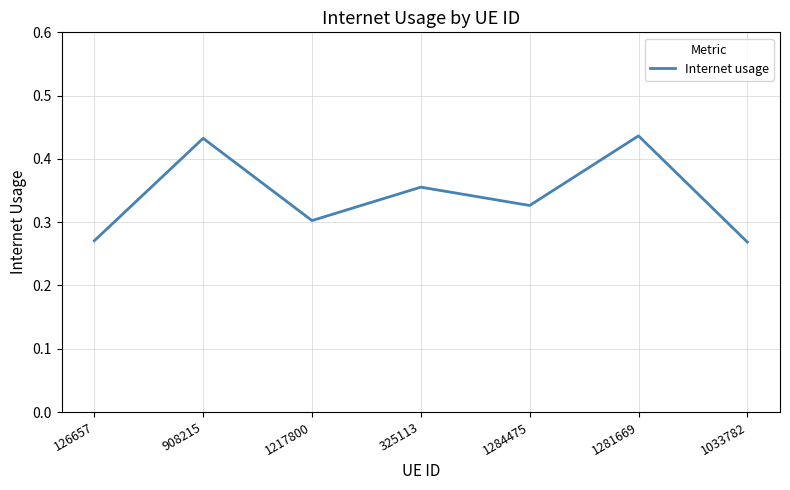

Is it true that the value at 1284475 is 0.3?

True